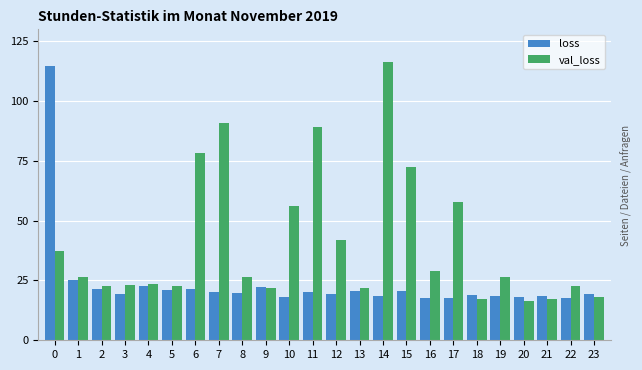

What is the maximum value for val_loss?

116.2